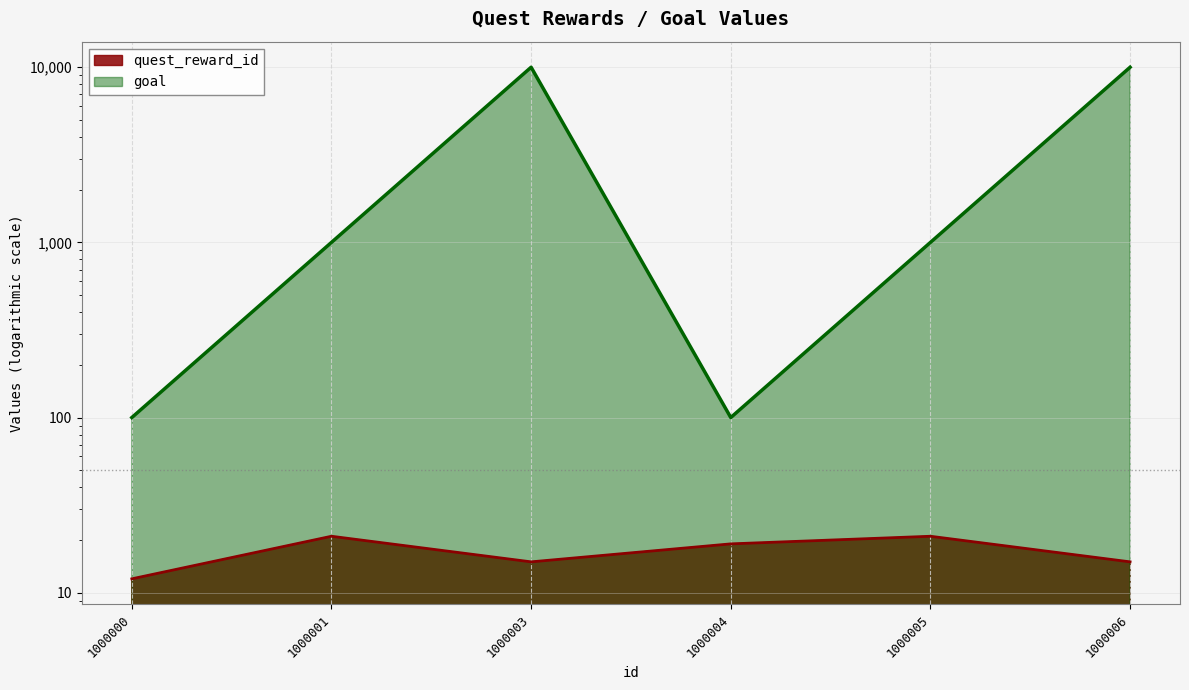

Which series has the largest total across all categories?

goal